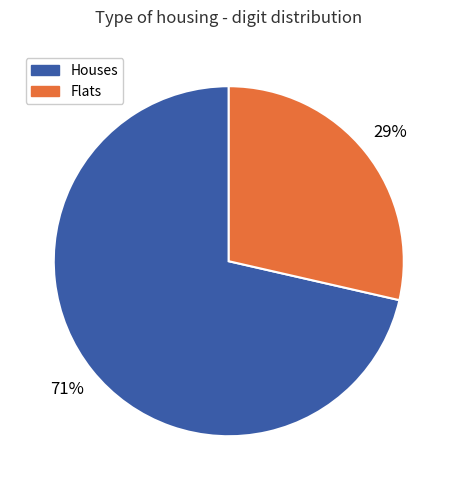

Is there a majority slice in this chart?

Yes